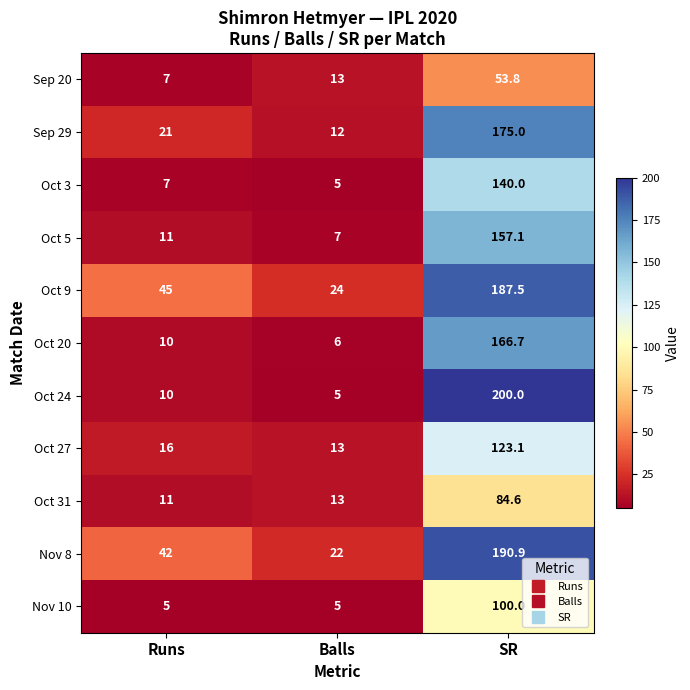

List the series in order of their peak value, lowest first.

Sep 20, Oct 31, Nov 10, Oct 27, Oct 3, Oct 5, Oct 20, Sep 29, Oct 9, Nov 8, Oct 24